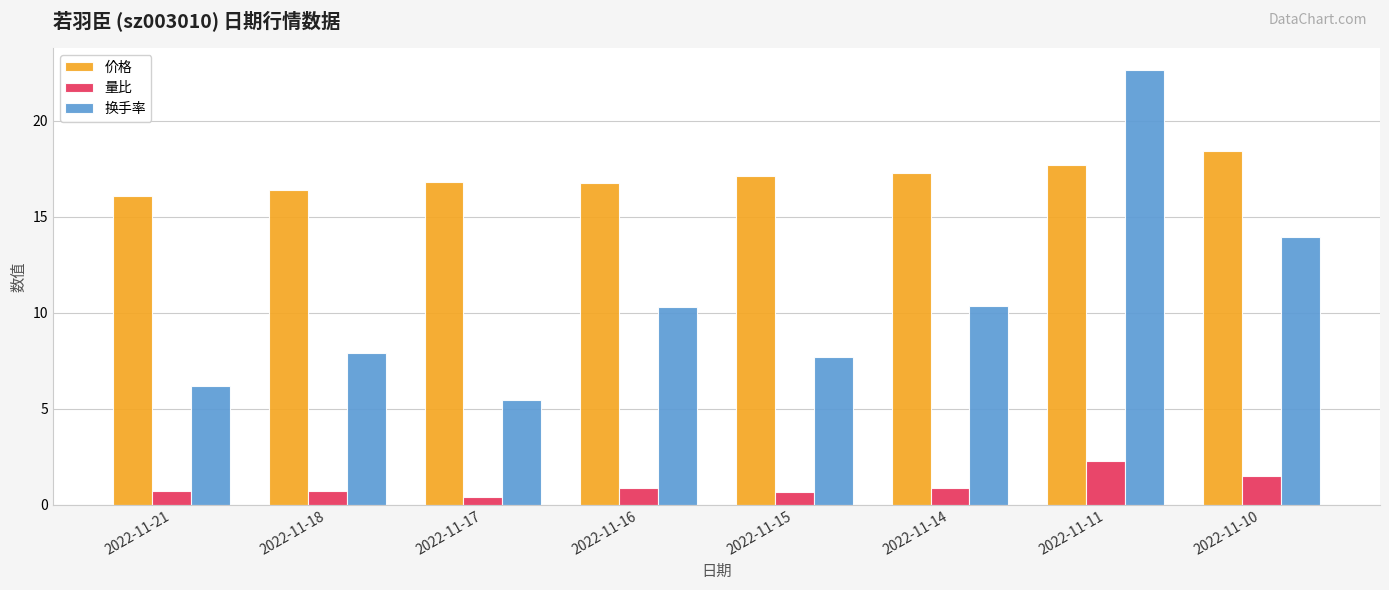

Where does the 换手率 series first go above 10?

2022-11-16